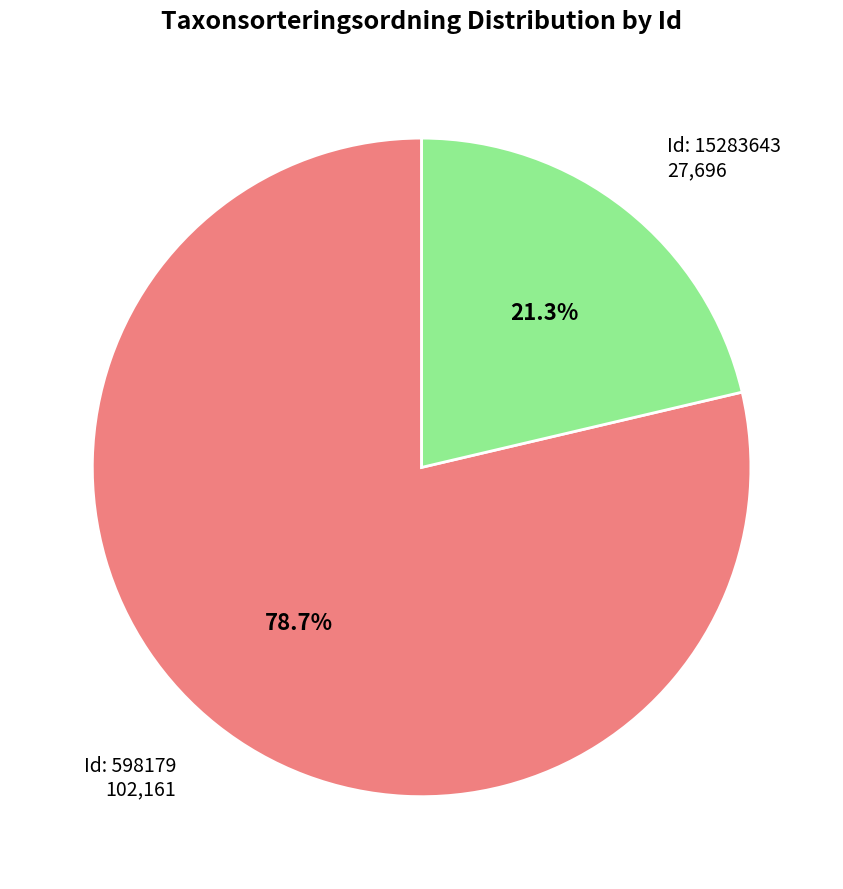

Is there a majority slice in this chart?

Yes